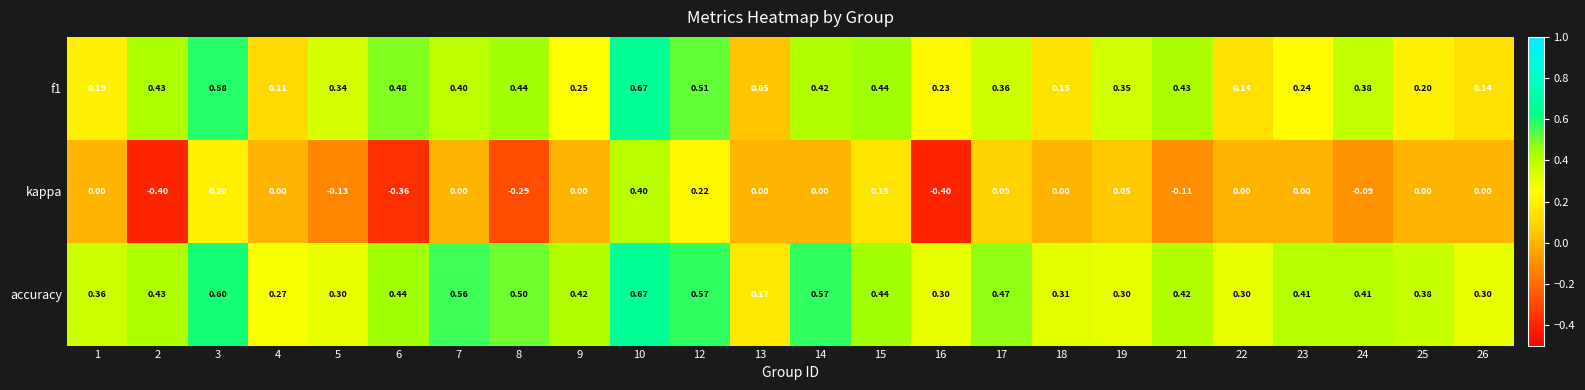

Between 2 and 3, which series saw the biggest shift?

kappa